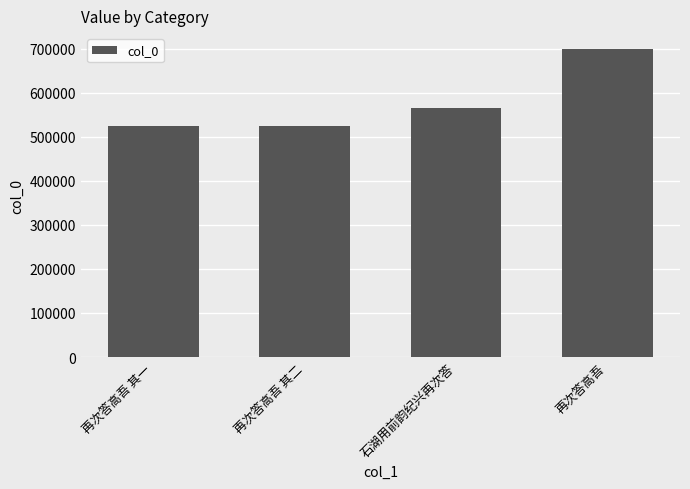

How many values are below 564547?

2